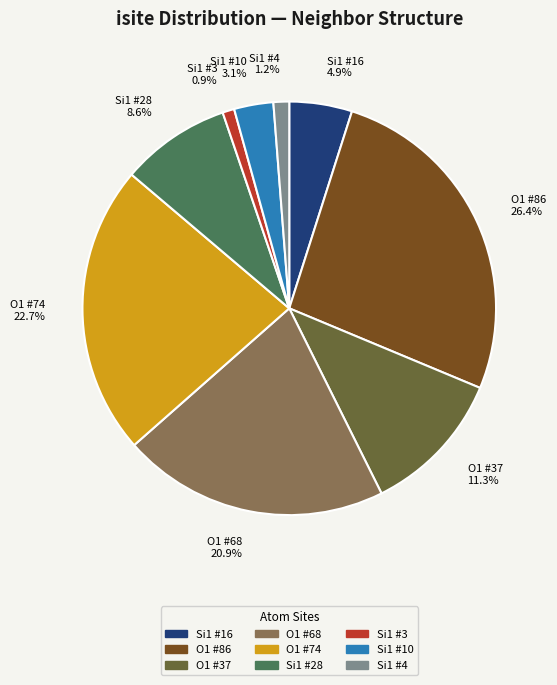

How many slices are in this pie chart?

9